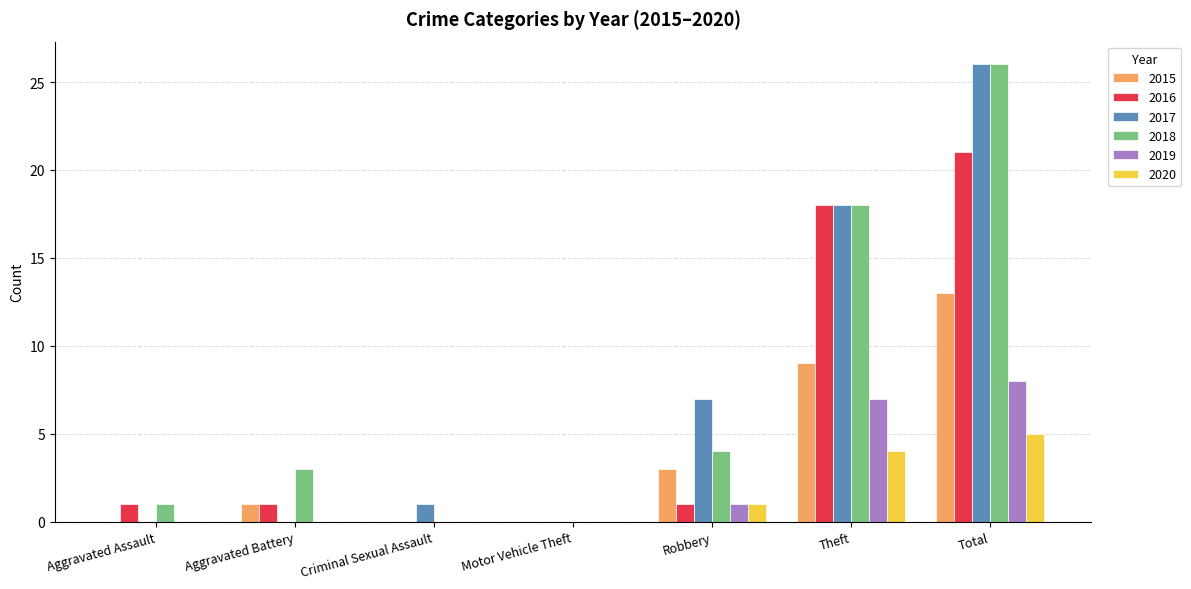

Where is 2020 nearest to the value 2?

Robbery